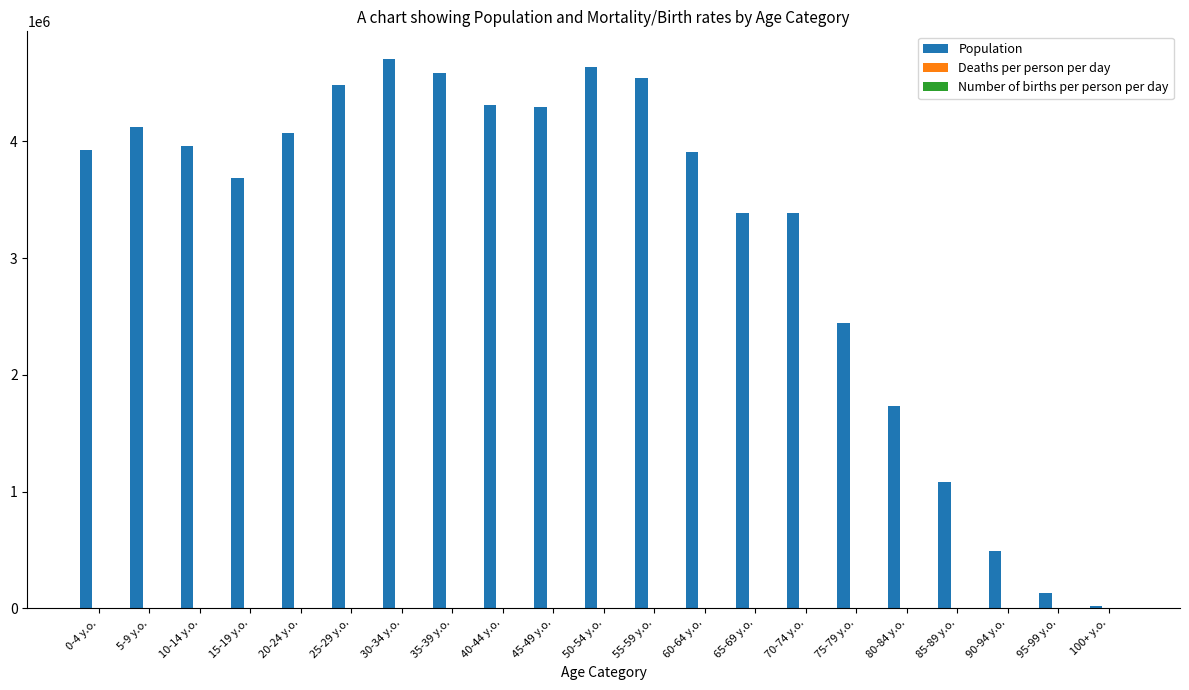

Which series has the largest total across all categories?

Population